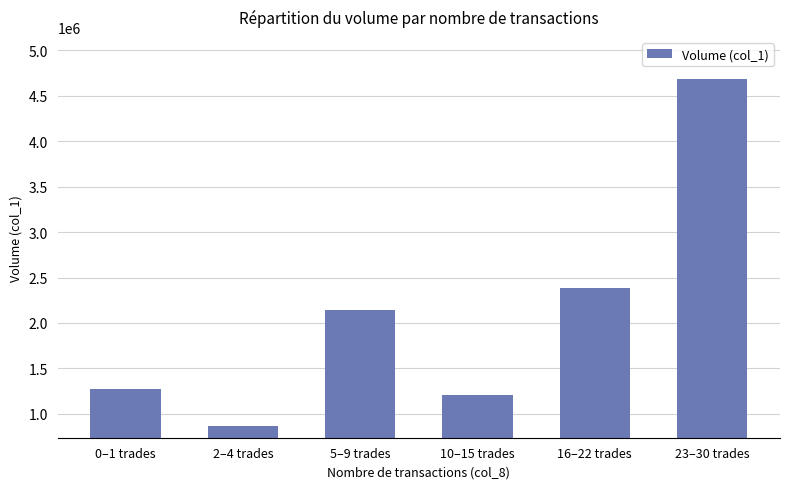

At which label is the value closest to 2773500?

16–22 trades